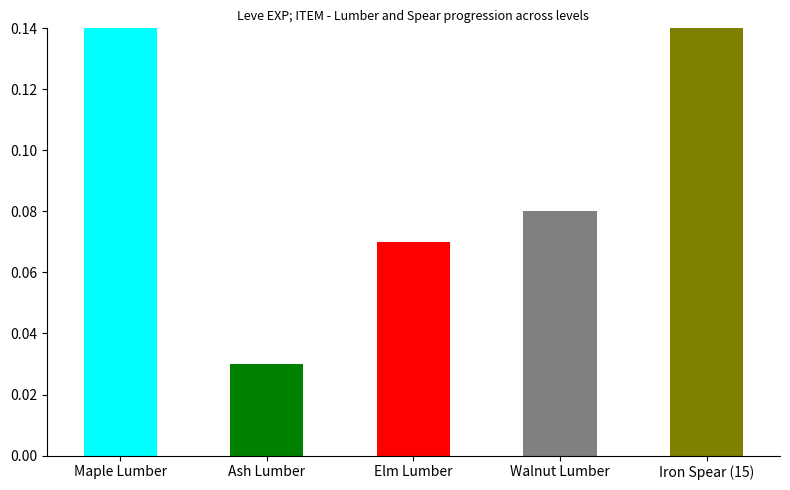

Which label corresponds to the largest value in the chart?

Maple Lumber